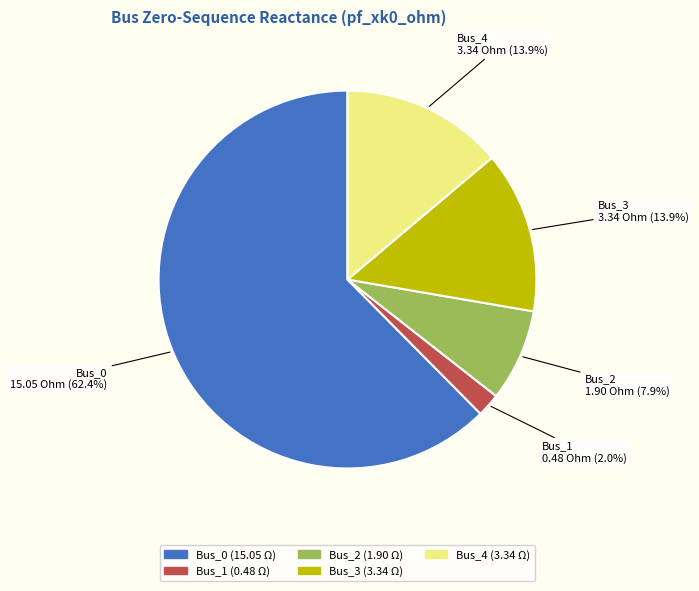

To the nearest percent, what is the combined percentage of Bus_1 and Bus_0?

64%